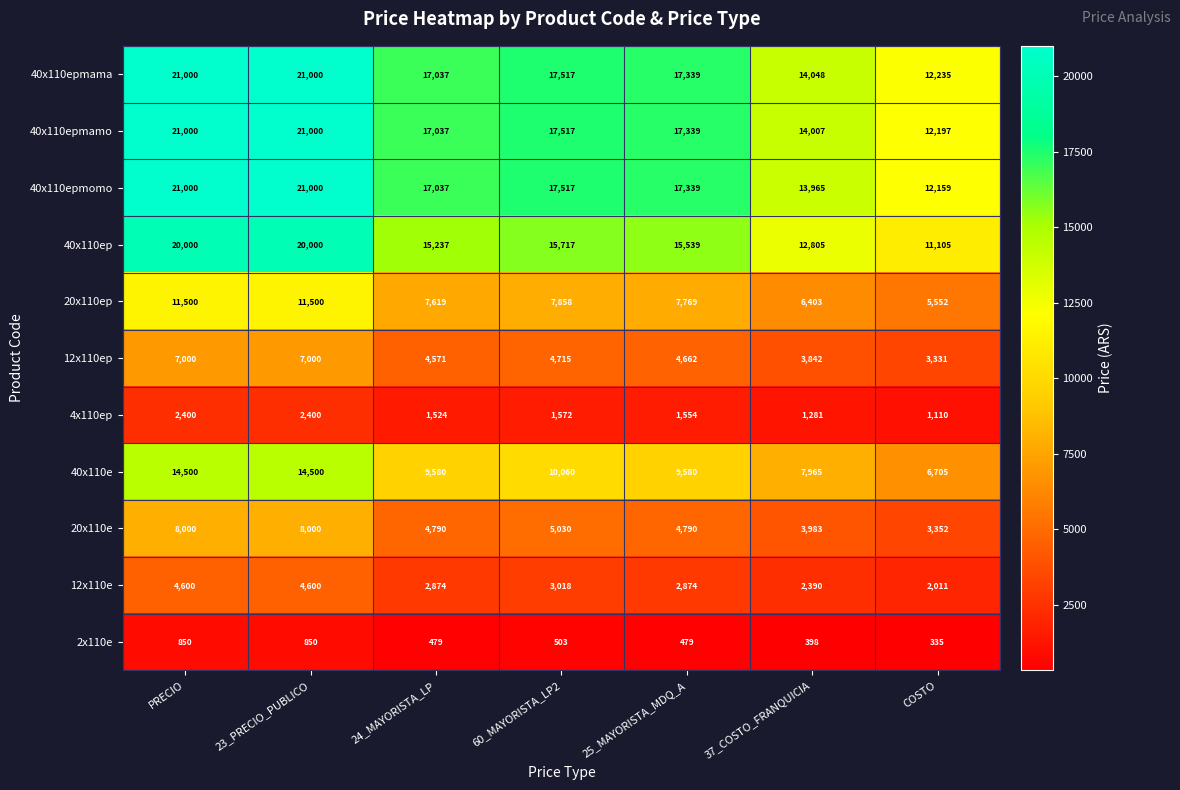

At how many categories does at least one series exceed 16356?

5